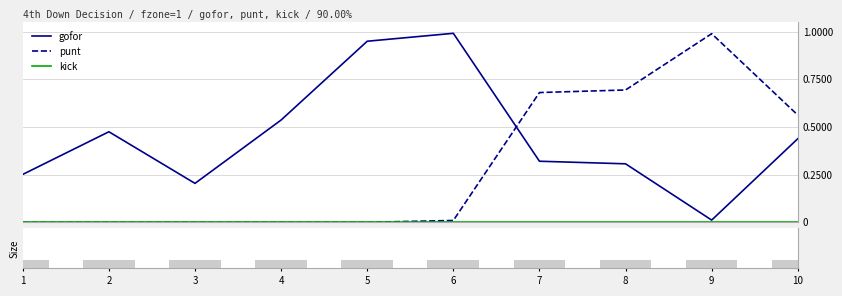

What is the difference between the second highest and second lowest values in the punt series?

0.7